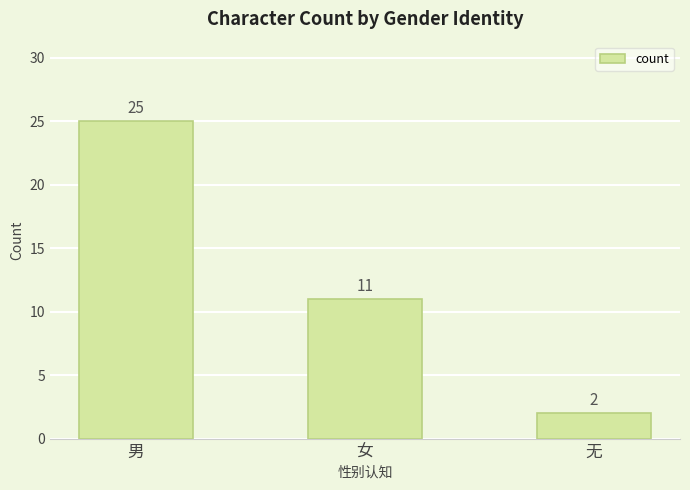

How many distinct data groups are displayed?

1